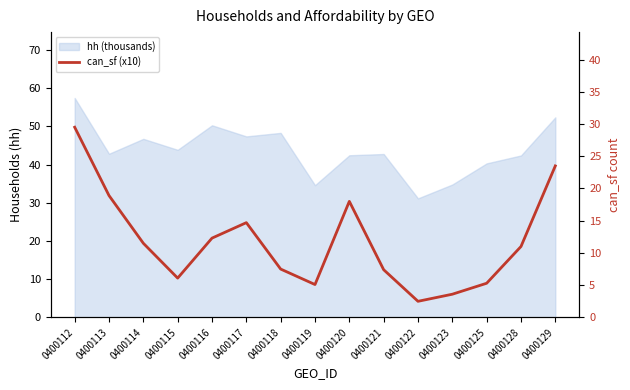

Is it true that the value at 0400115 is 2.9?

False